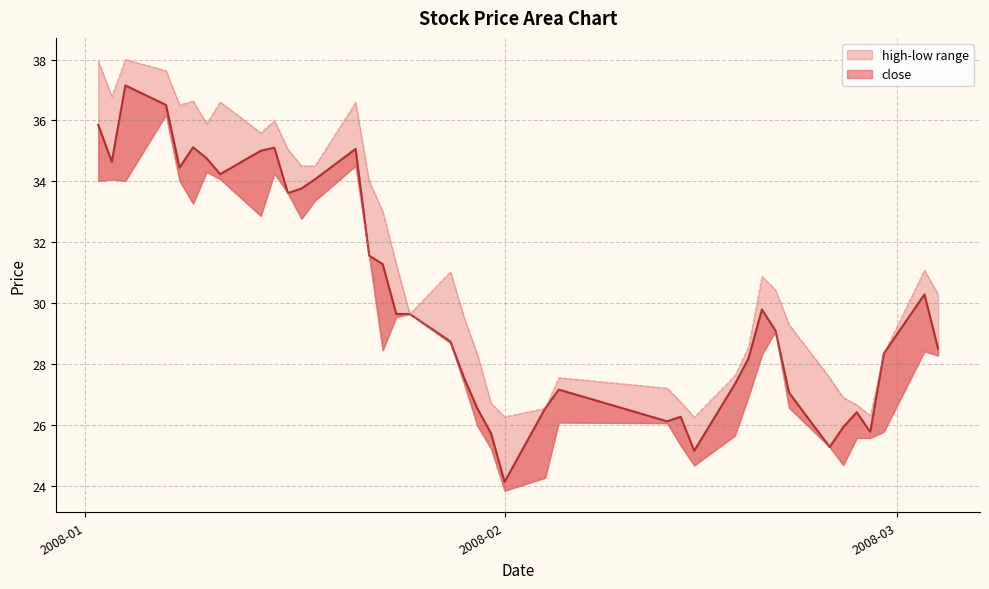

What is the value of the low point at the 21st from the left?

26.0